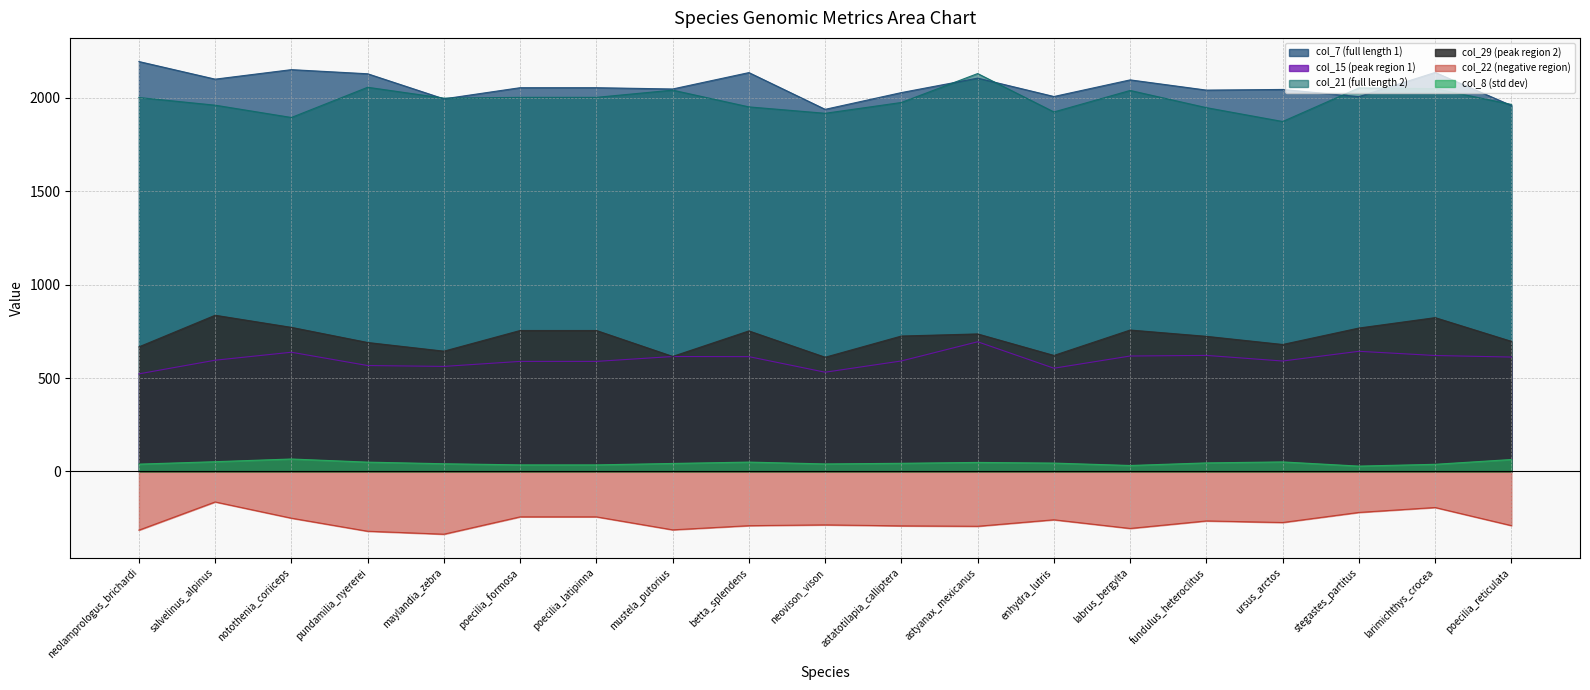

Between fundulus_heteroclitus and astyanax_mexicanus, which is larger?

astyanax_mexicanus